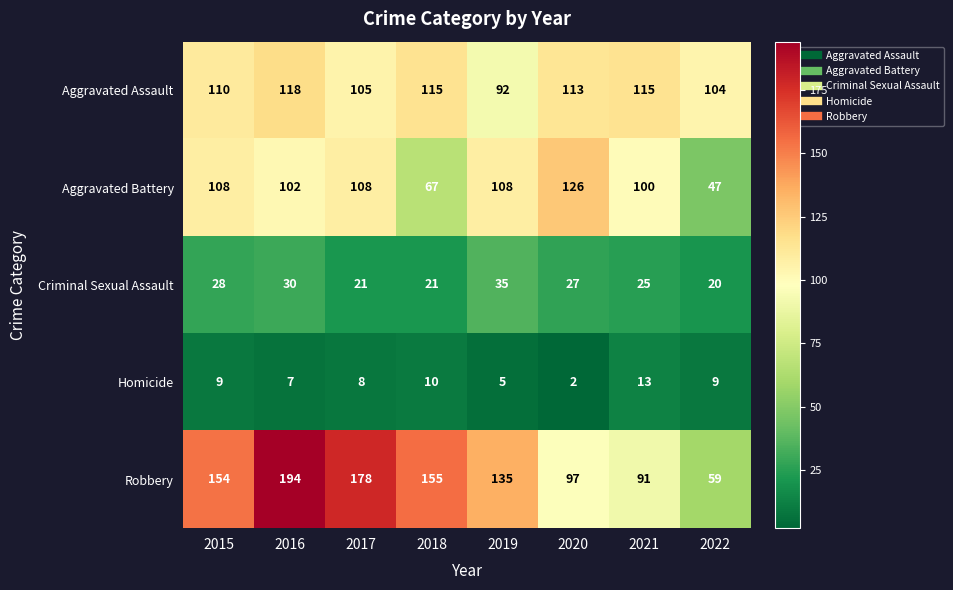

Read the Aggravated Assault value at 2022, to the nearest 5.

105